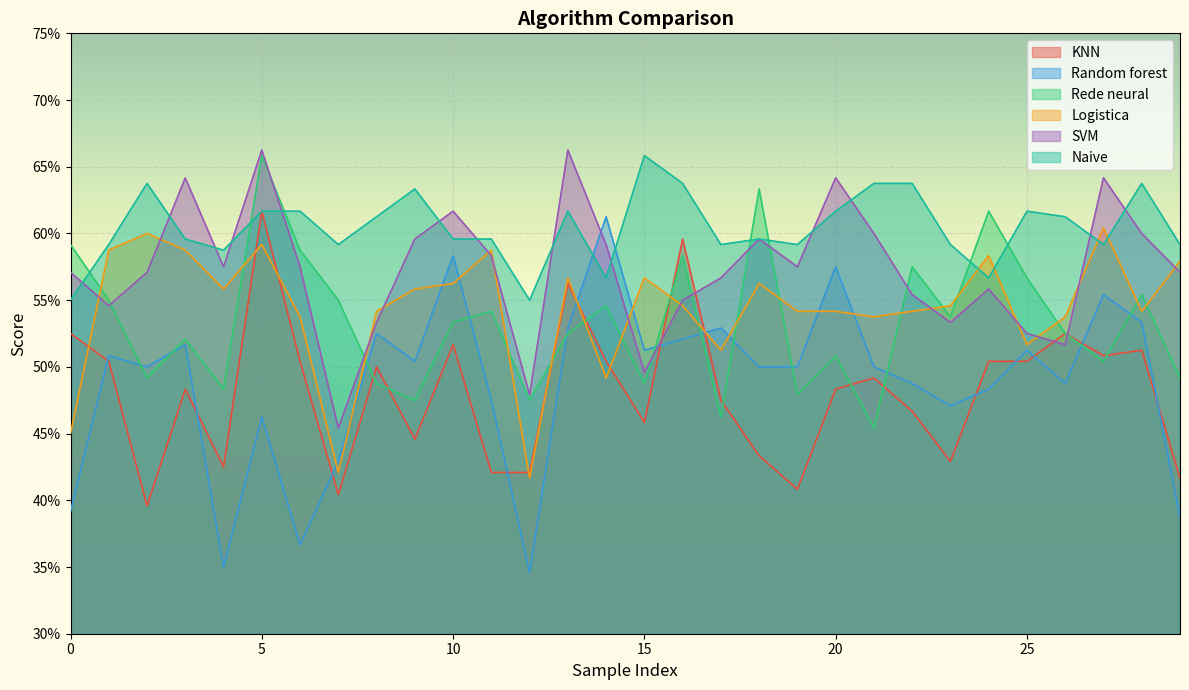

The Logistica series shows 0.3 at 23. True or false?

False